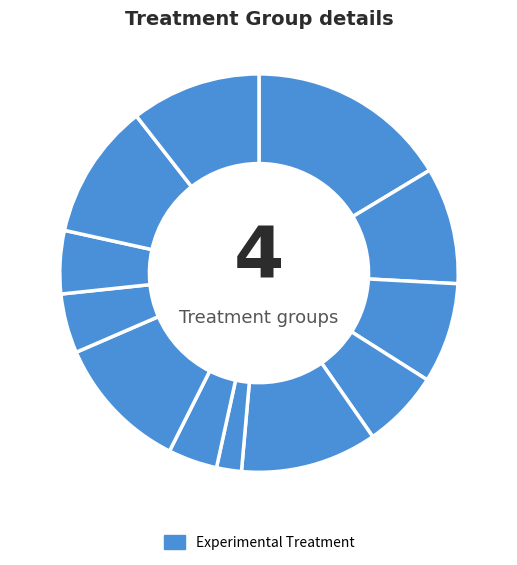

Count the number of slices in the pie.

12